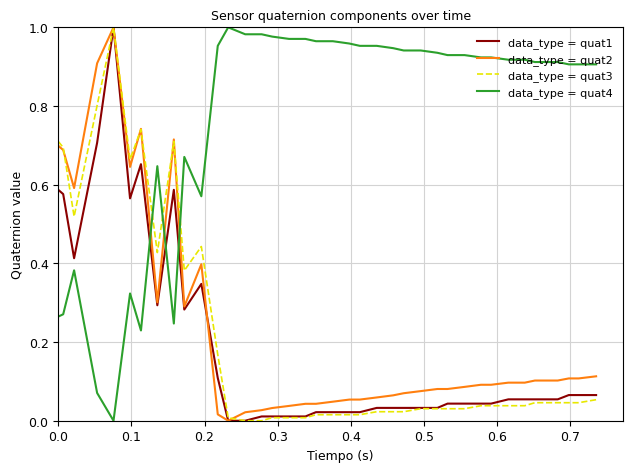

What is the difference between the second highest and second lowest values in the data_type = quat2 series?

0.9